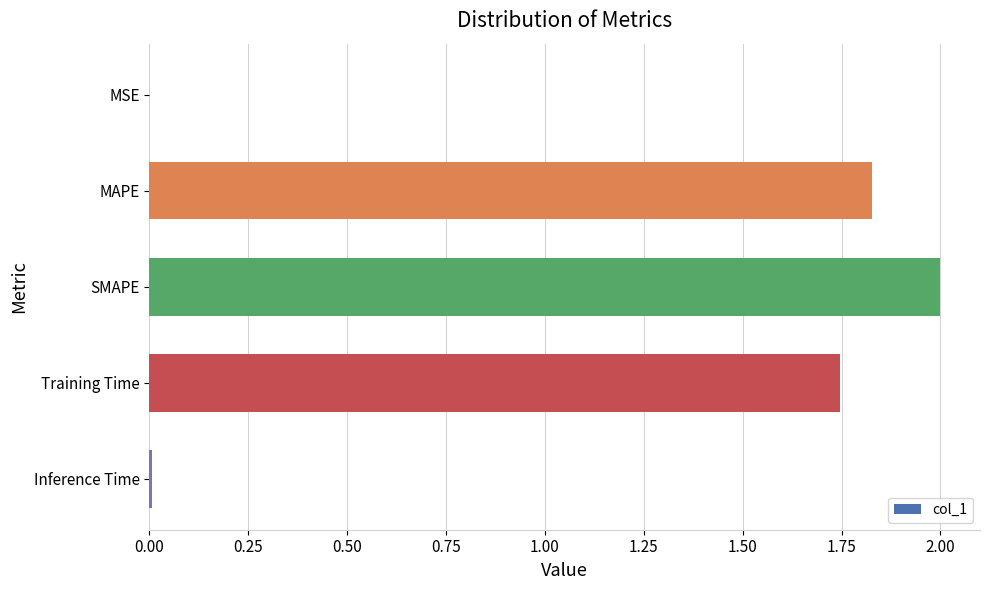

What is the sum of all values?

5.6